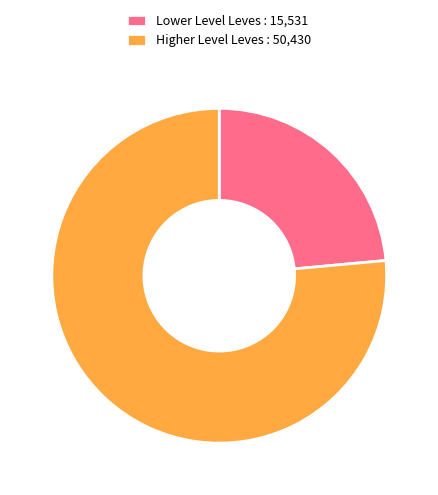

Which slice represents more than half of the pie?

Higher Level Leves : 50,430